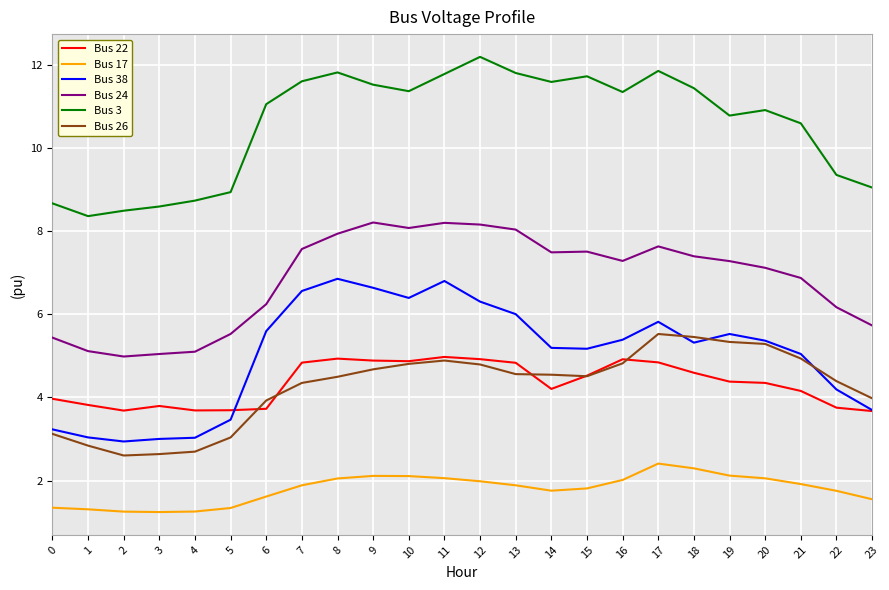

What is the spread (max minus min) of values at 22?

7.6